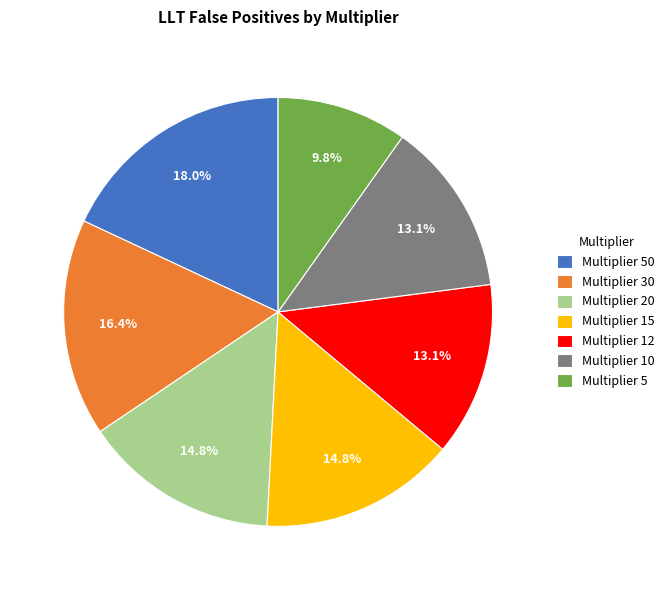

Which has a higher value, Multiplier 20 or Multiplier 50?

Multiplier 50